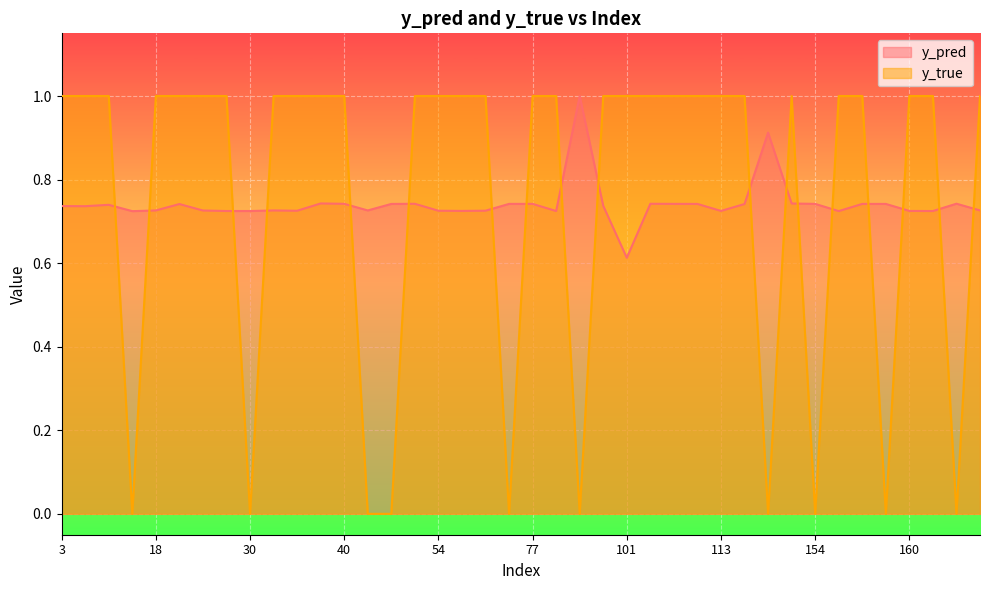

What is the total value across all series at 77?

1.7